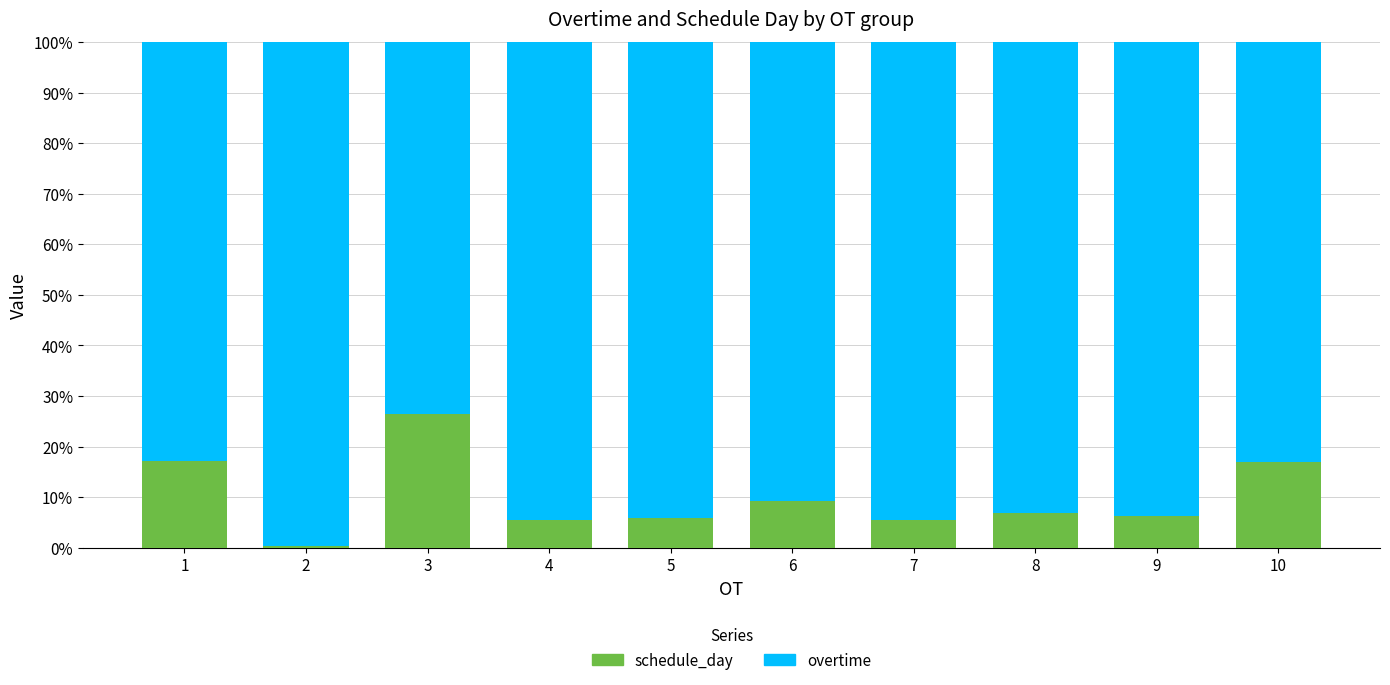

What is the maximum value for schedule_day?

26.5